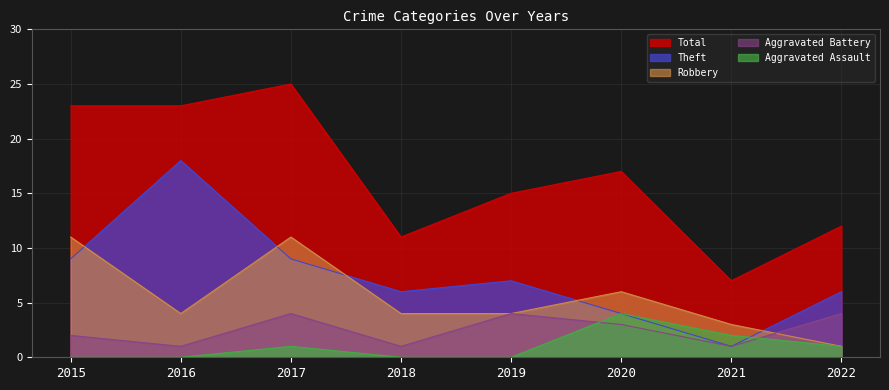

True or false: Aggravated Battery has a value of 0 at 2016.

False